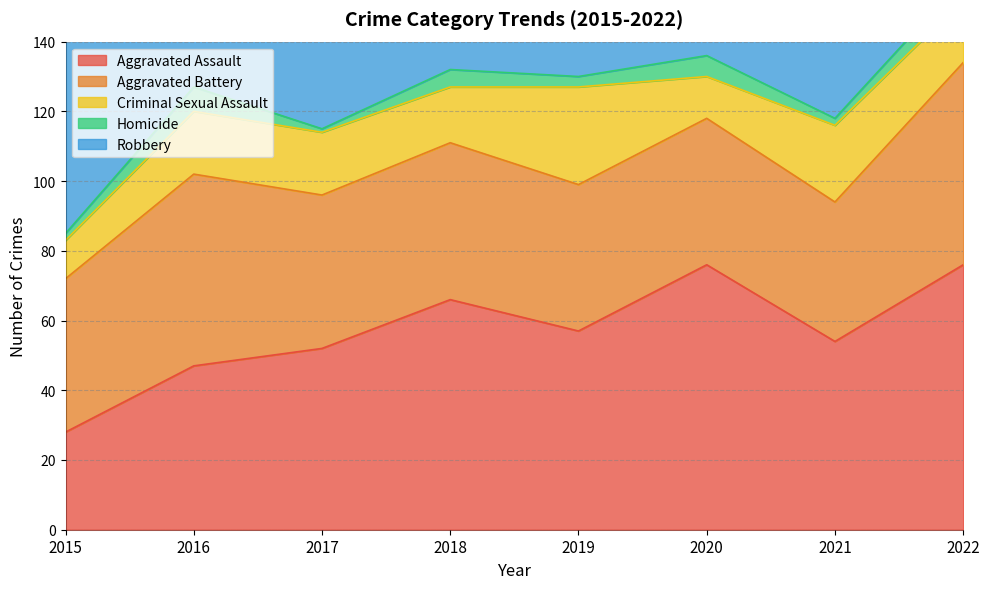

True or false: Aggravated Assault has a value of 103 at 2019.

False